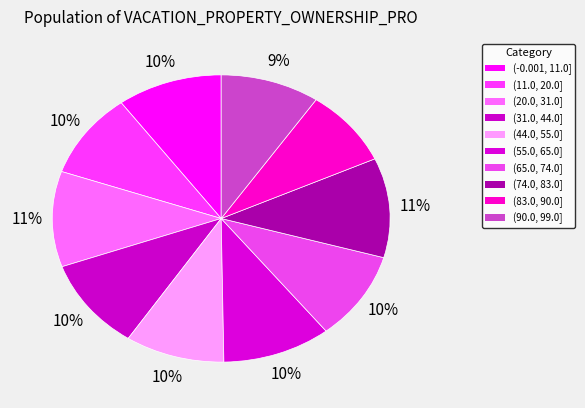

Which slice is the largest?

(74.0, 83.0]